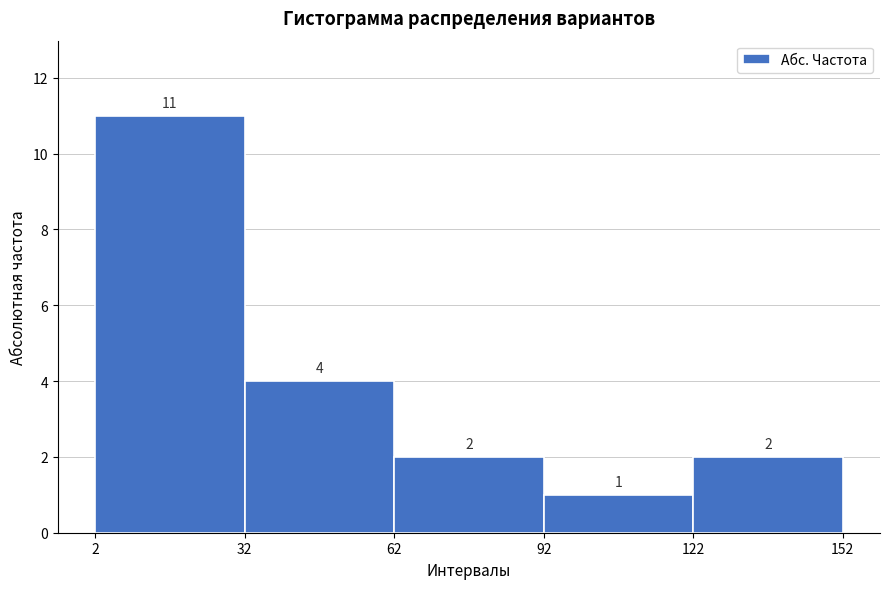

Reading left to right, transcribe this chart: for each bar, give the range it covers on the x-axis and its height.

2 to 32: 11
32 to 62: 4
62 to 92: 2
92 to 122: 1
122 to 152: 2